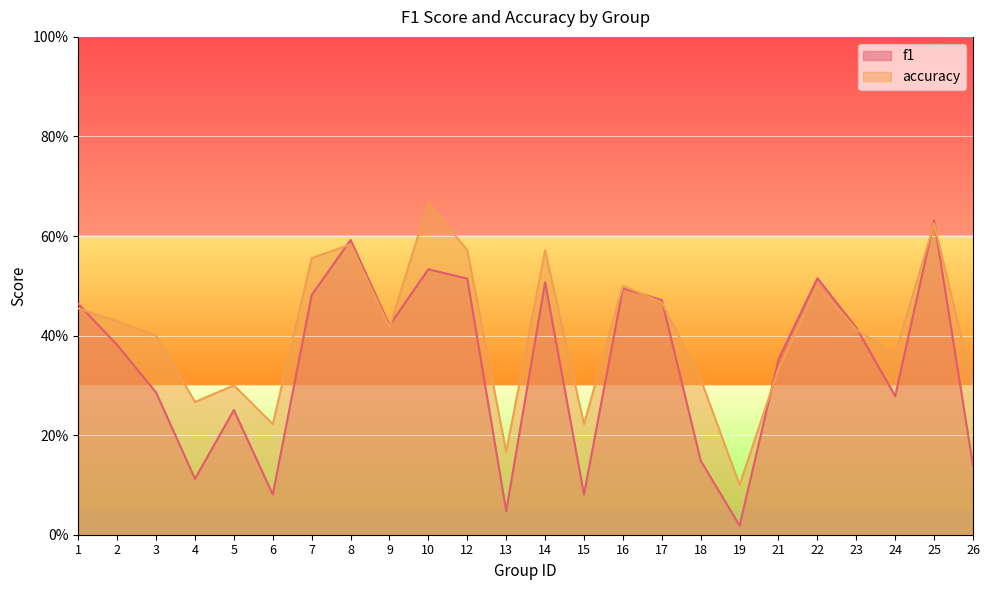

Where is the first local maximum for f1?

5